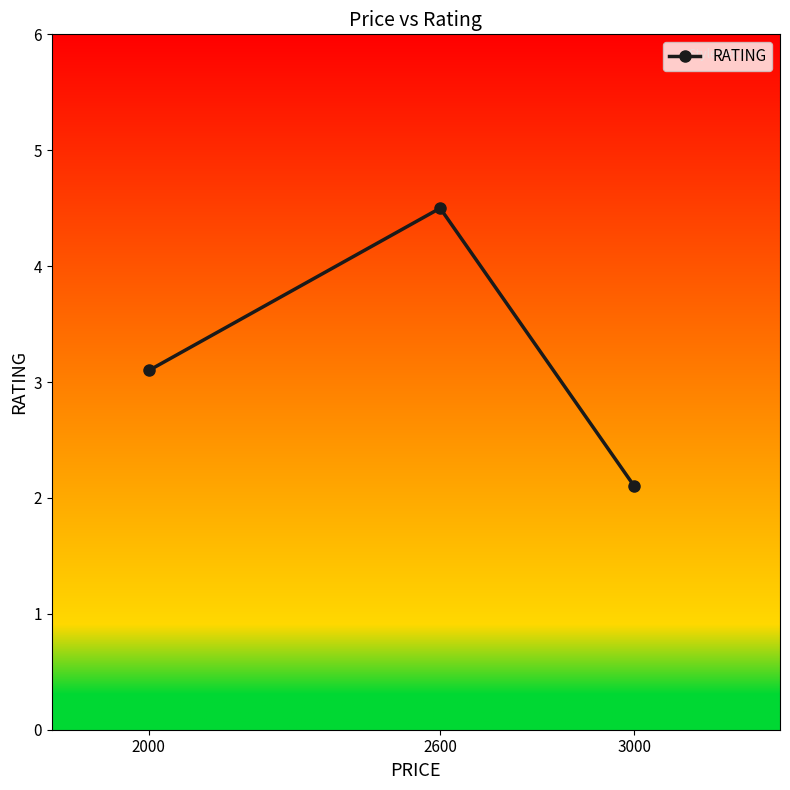

Which has a higher value, 3000 or 2000?

2000